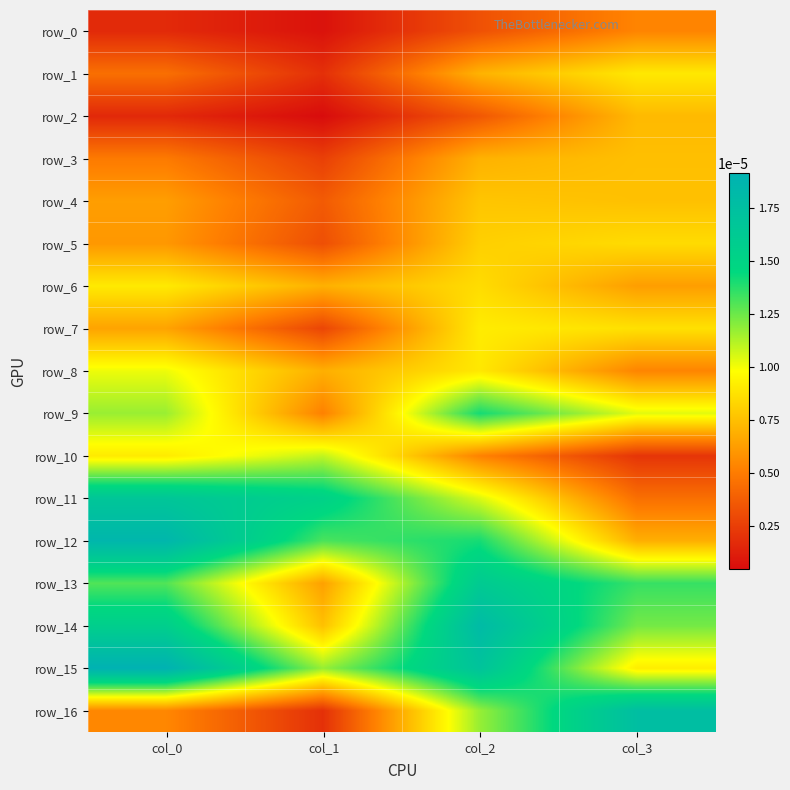

At how many categories does at least one series exceed 0?

4